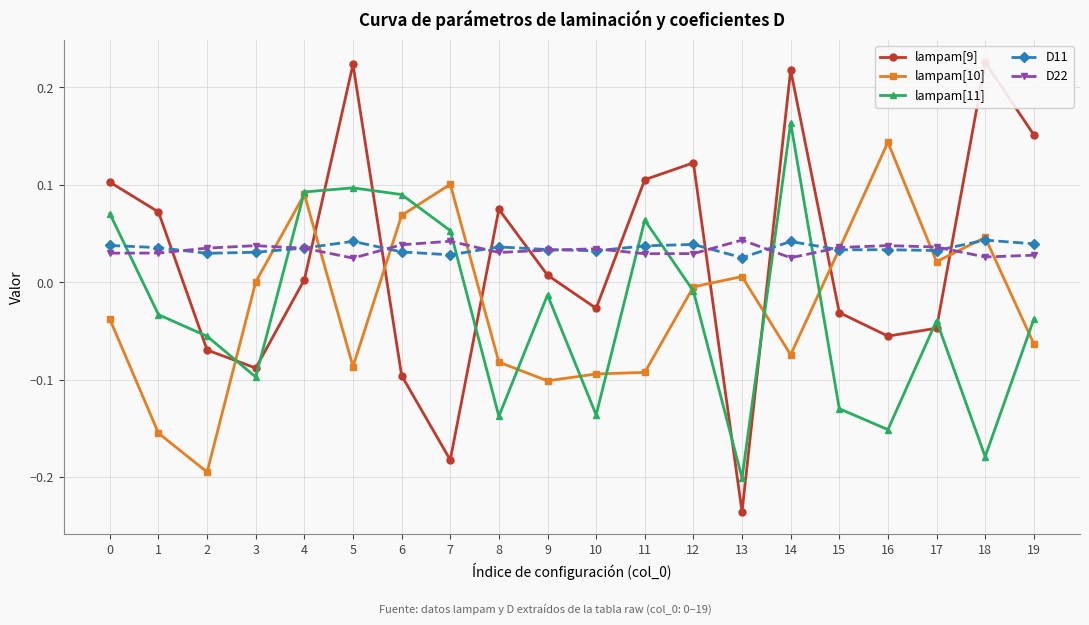

Is this an area chart (filled region under the line)?

No